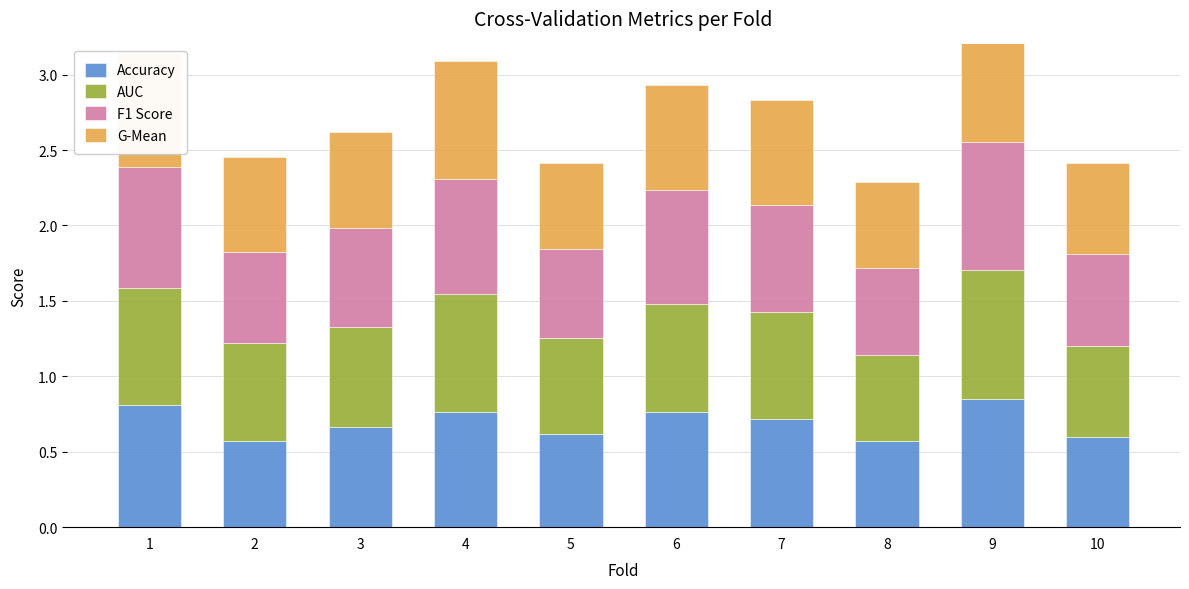

What is the total value across all series at 6?

2.9